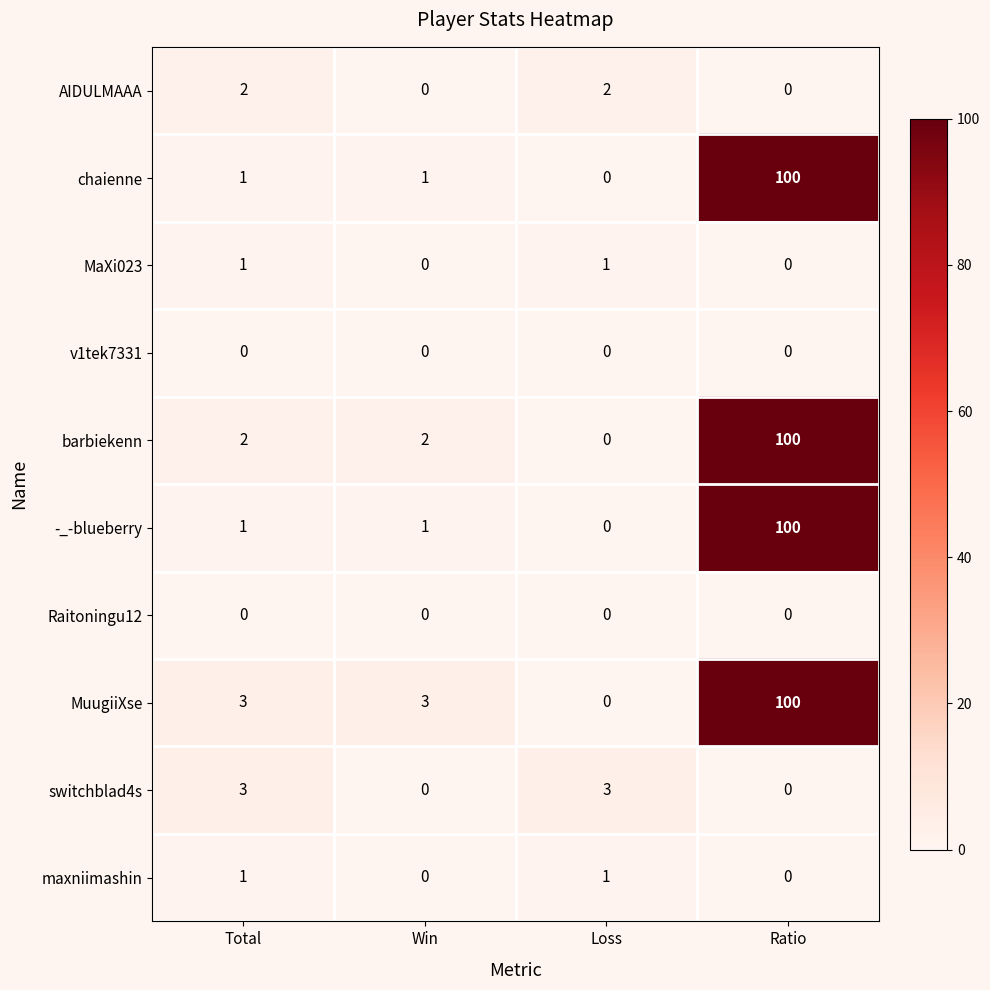

At how many categories does at least one series exceed 93?

1